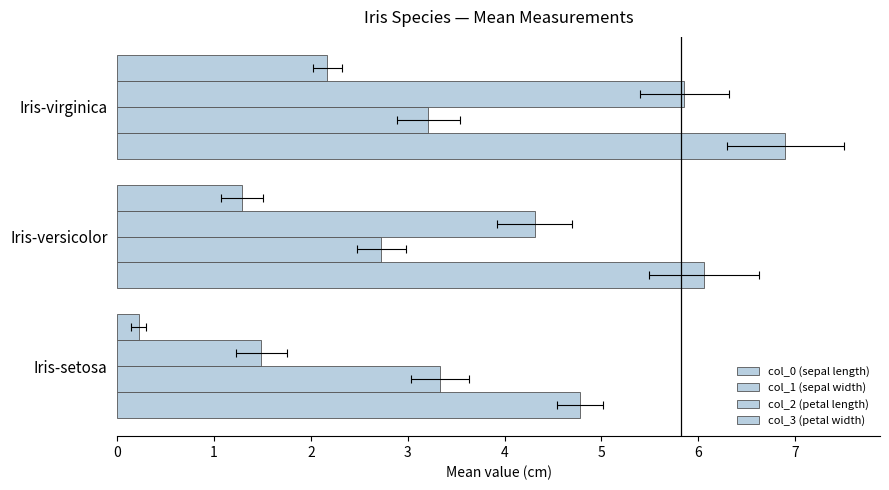

Reading left to right, extract all data points from this chart.

col_0 (sepal length): 4.8	6.1	6.9
col_1 (sepal width): 3.3	2.7	3.2
col_2 (petal length): 1.5	4.3	5.9
col_3 (petal width): 0.2	1.3	2.2